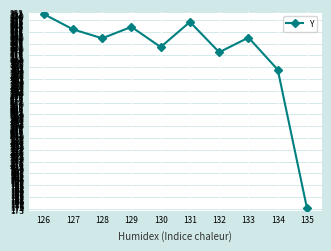

What is the difference between the values at 127 and 129?

2.2